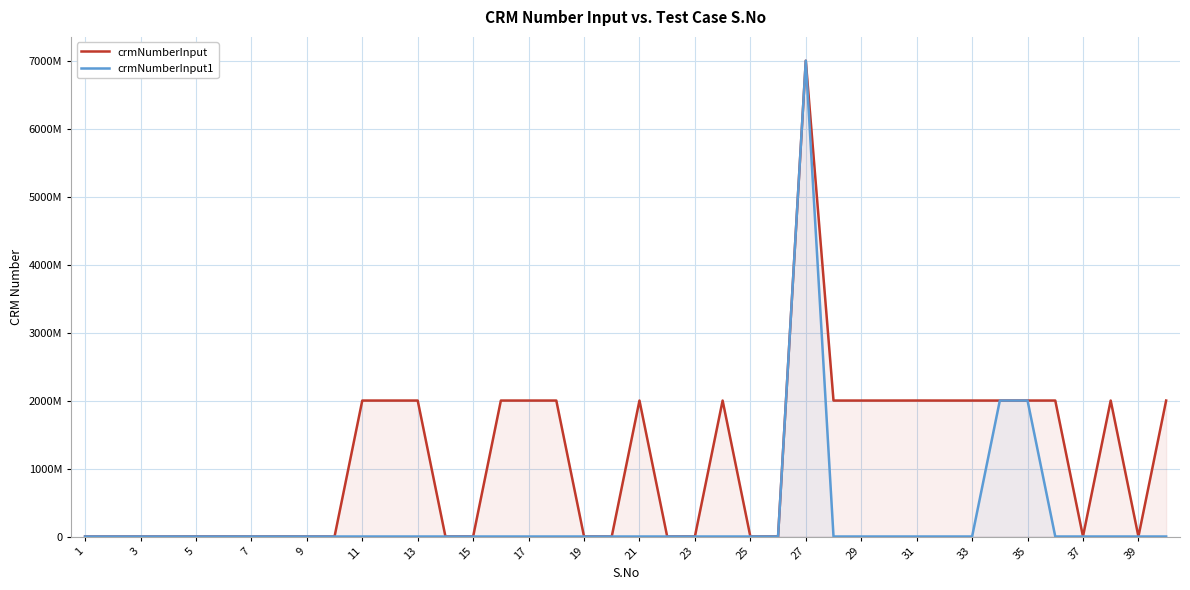

Which has a higher value, 3 or 5?

5